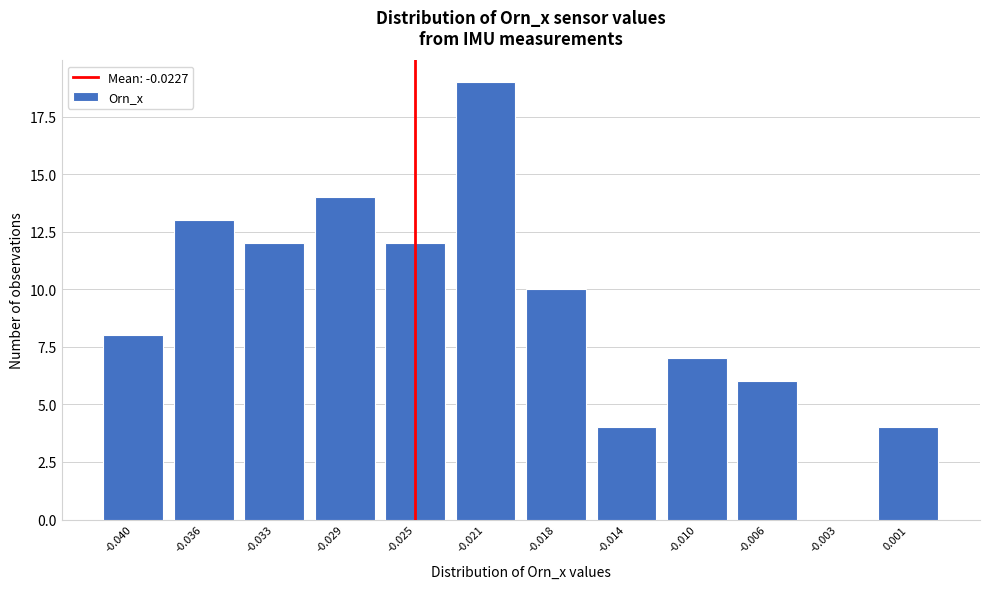

Reading left to right, transcribe all the data shown in this chart.

-0.040=8	-0.036=13	-0.033=12	-0.029=14	-0.025=12	-0.021=19	-0.018=10	-0.014=4	-0.010=7	-0.006=6	-0.003=0	0.001=4